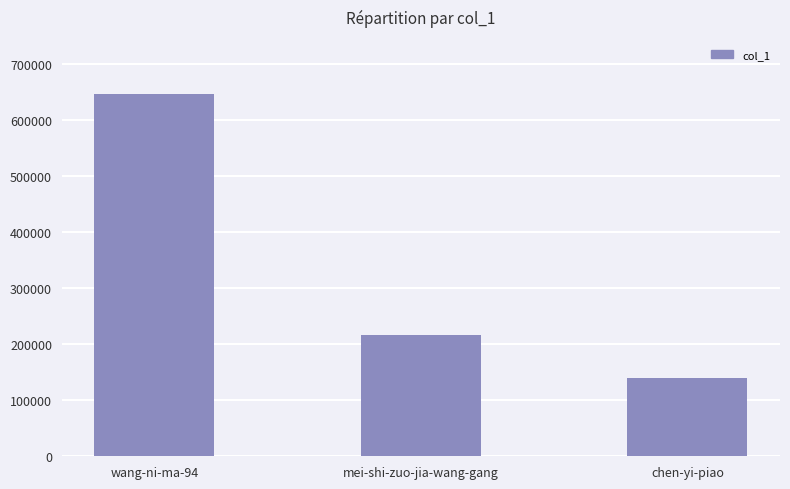

Between wang-ni-ma-94 and chen-yi-piao, which is larger?

wang-ni-ma-94